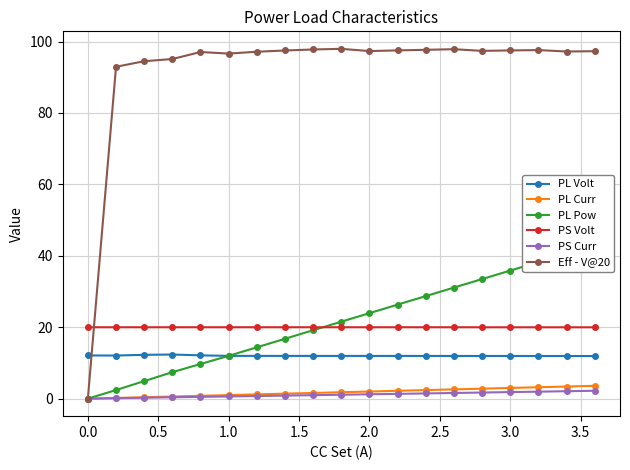

The PL Volt series shows 5.5 at 3.0. True or false?

False